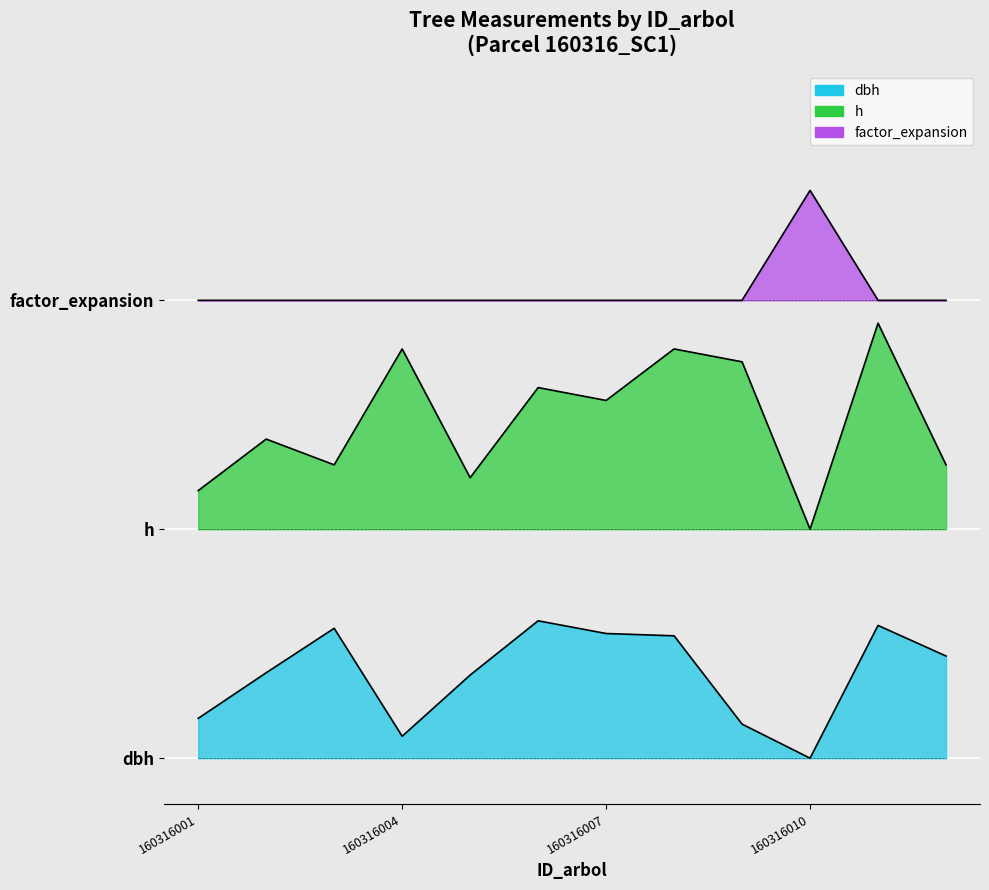

What are all the series names shown in the legend?

dbh, h, factor_expansion